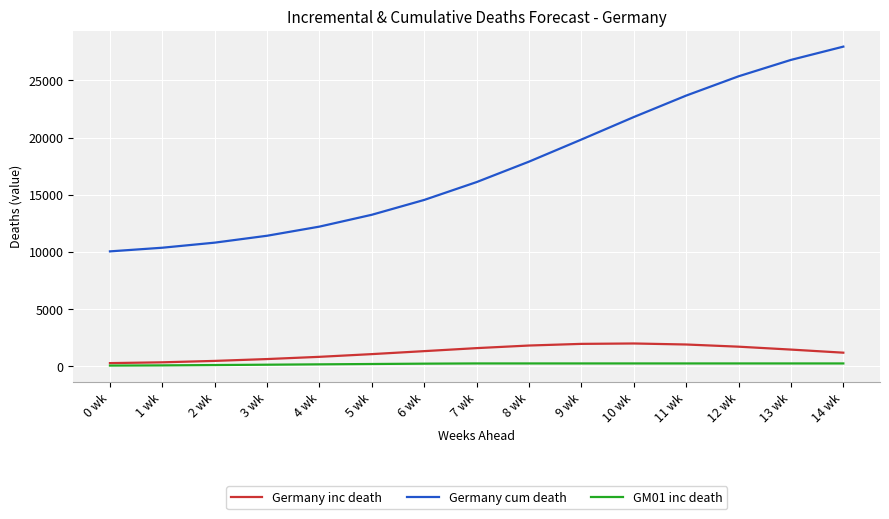

Read the Germany cum death value at 0 wk, to the nearest 50.

10050